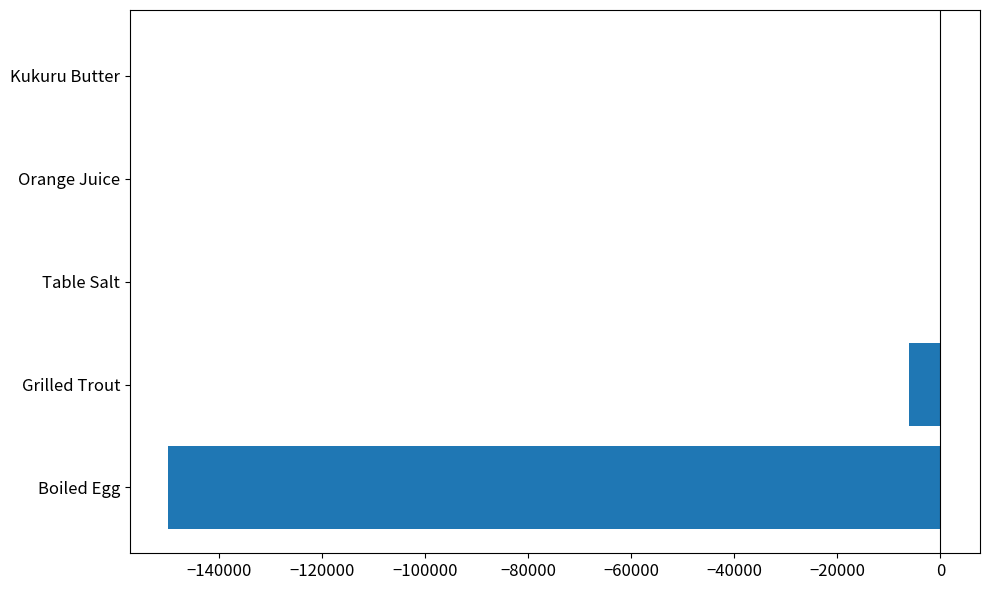

Count the number of data series in this chart.

1